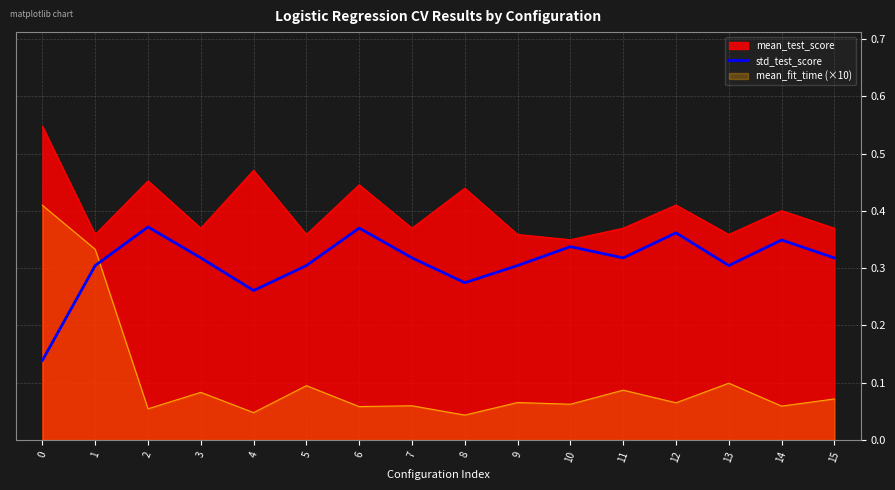

Is the value of mean_fit_time (×10) at 2 greater than the value of mean_test_score at 15?

No